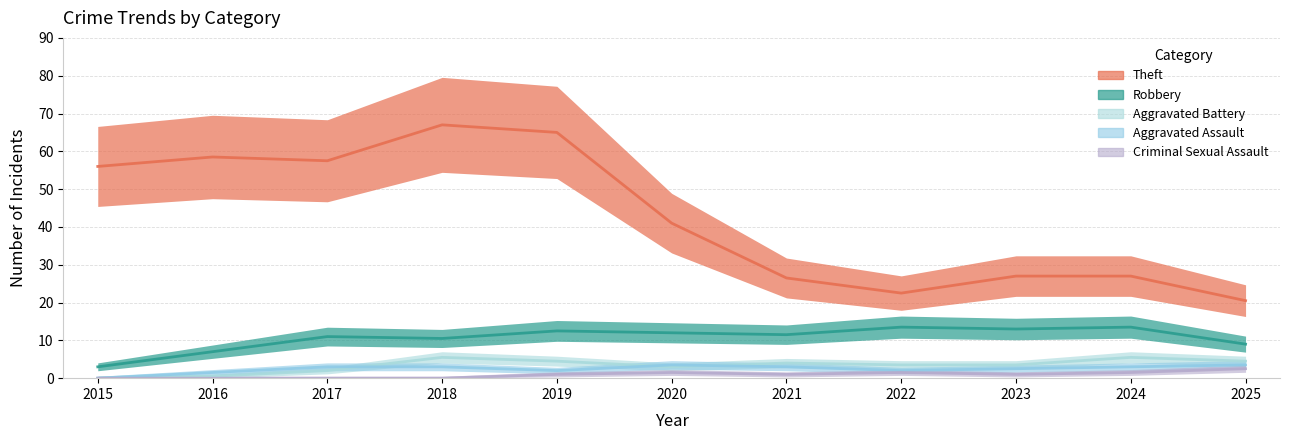

The value of Aggravated Assault at 2025 is 2. True or false?

True